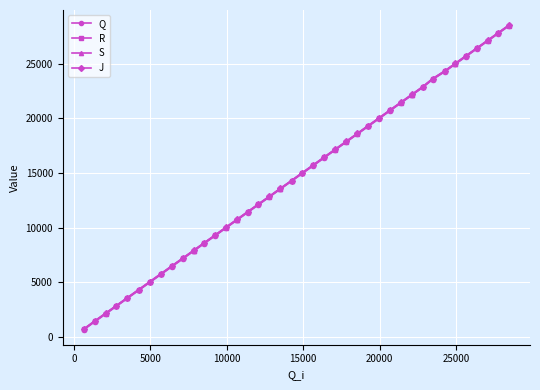

What is the greatest value displayed?

28525